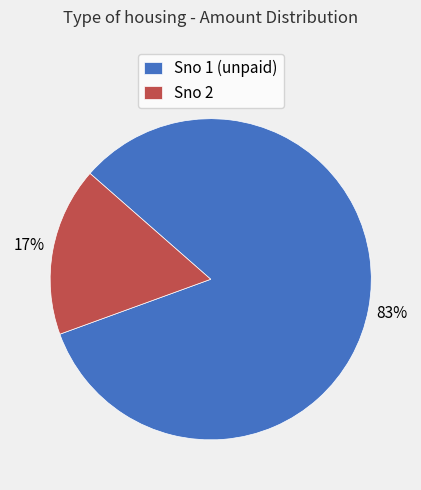

Count the number of slices in the pie.

2